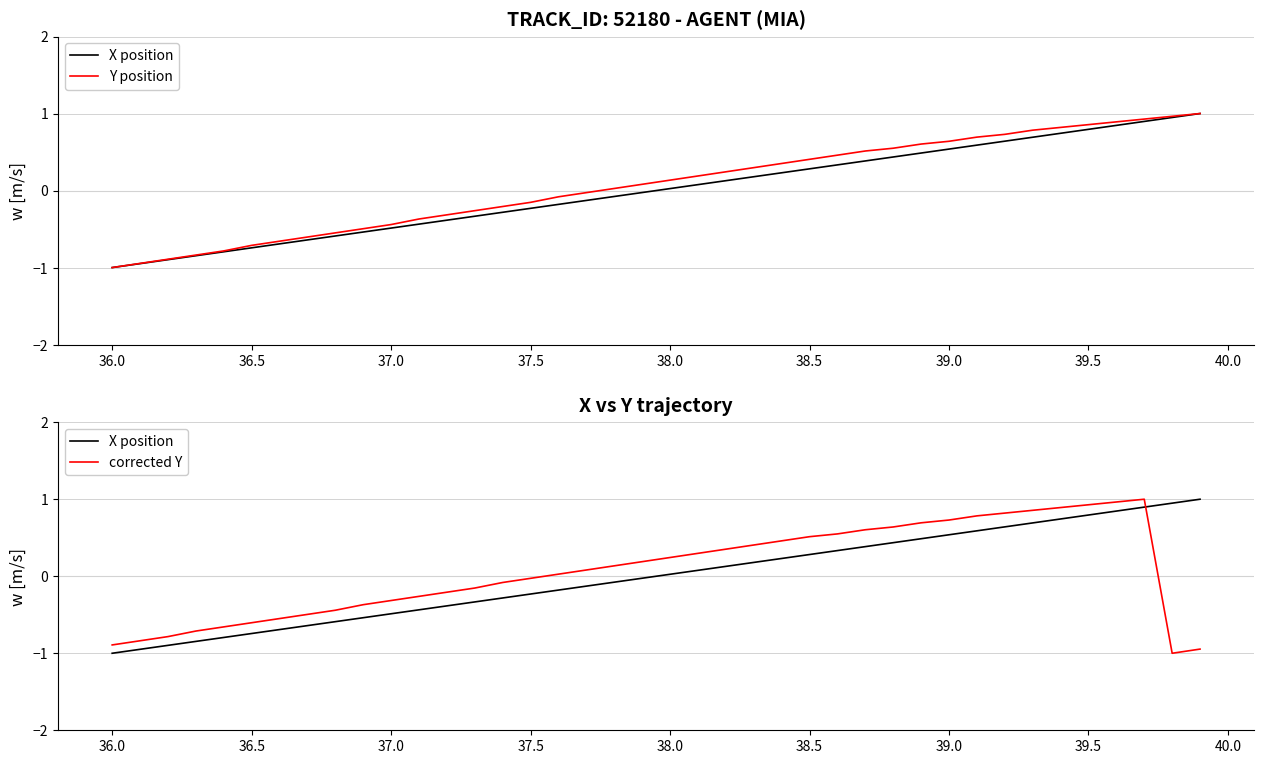

After their last crossing, which series has the higher values: Y position (normalized) or X position (normalized)?

X position (normalized)